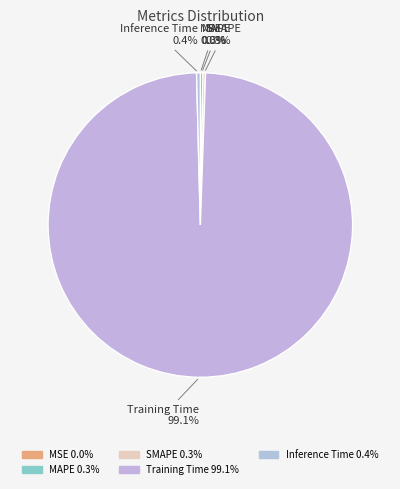

To the nearest percent, what is the difference between the largest and smallest slice percentages?

99%